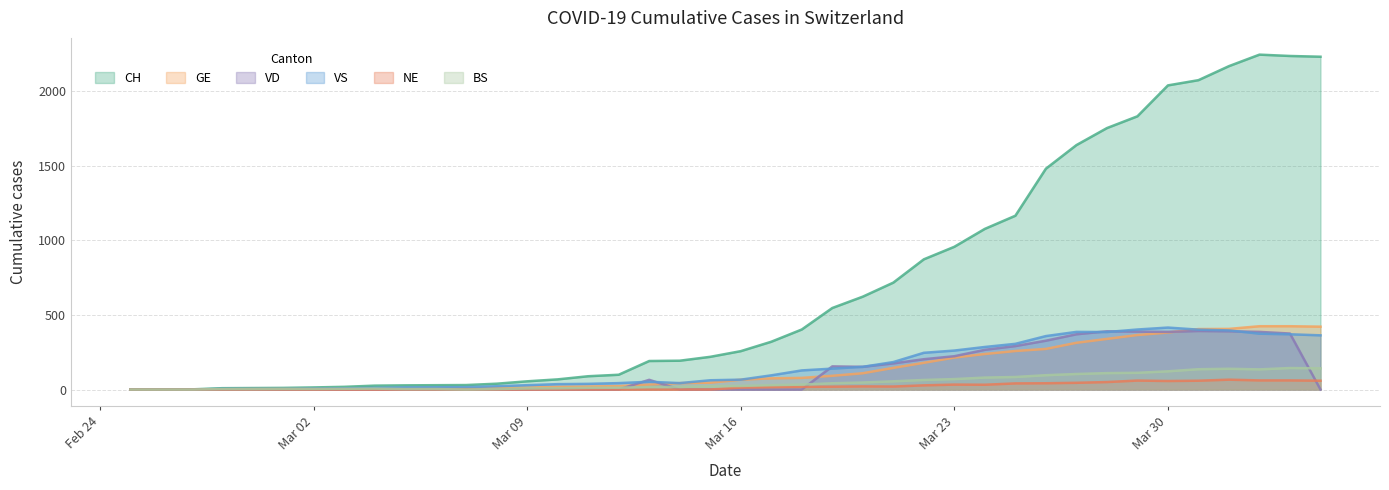

What are all the series names shown in the legend?

CH, GE, VD, VS, NE, BS